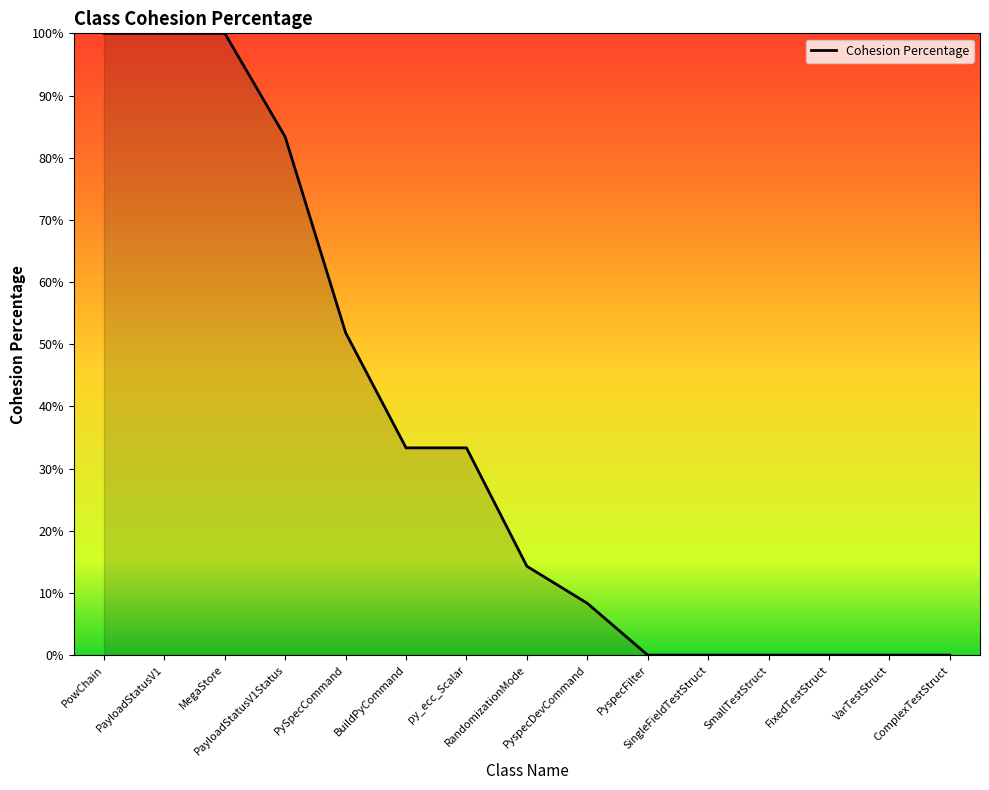

What is the difference between the maximum and minimum values?

100.0